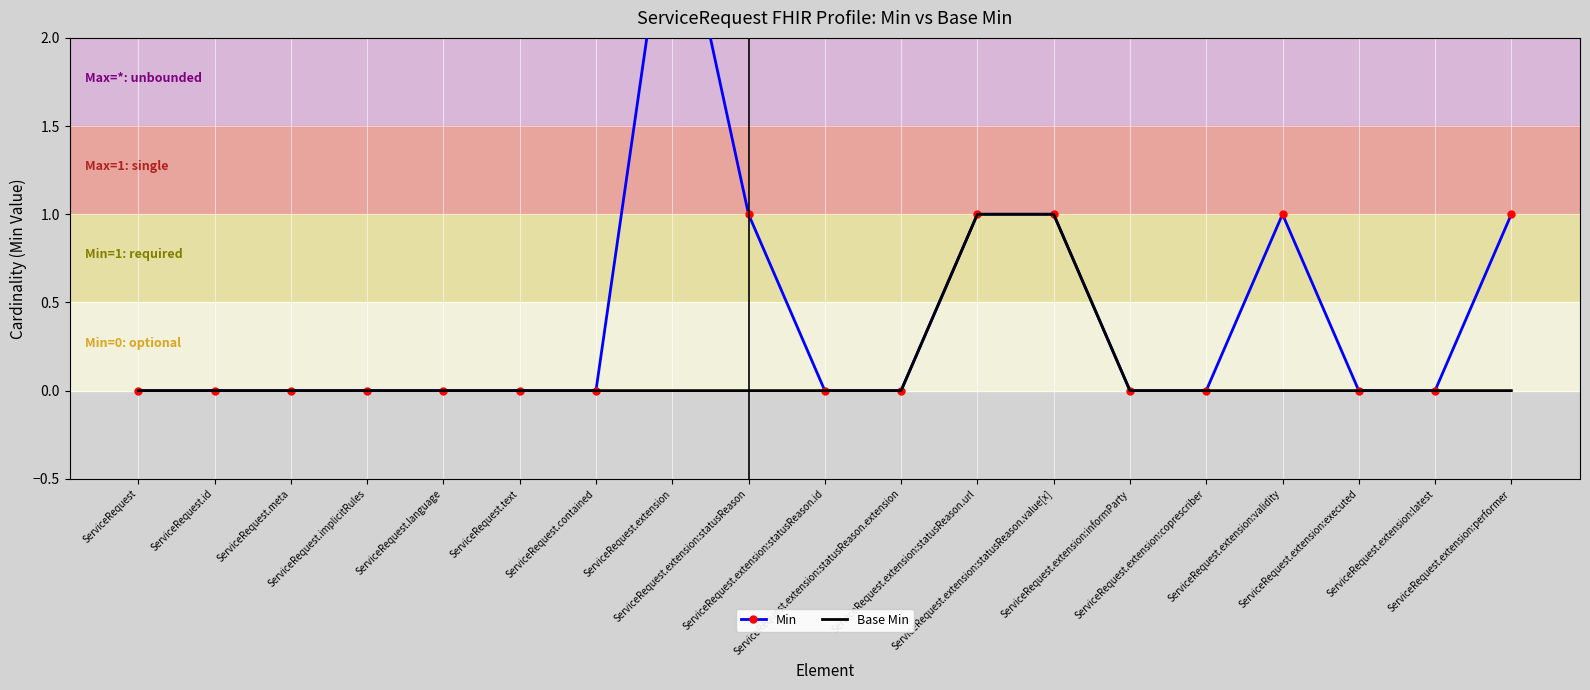

What value does the Min series have at ServiceRequest.extension:statusReason?

1